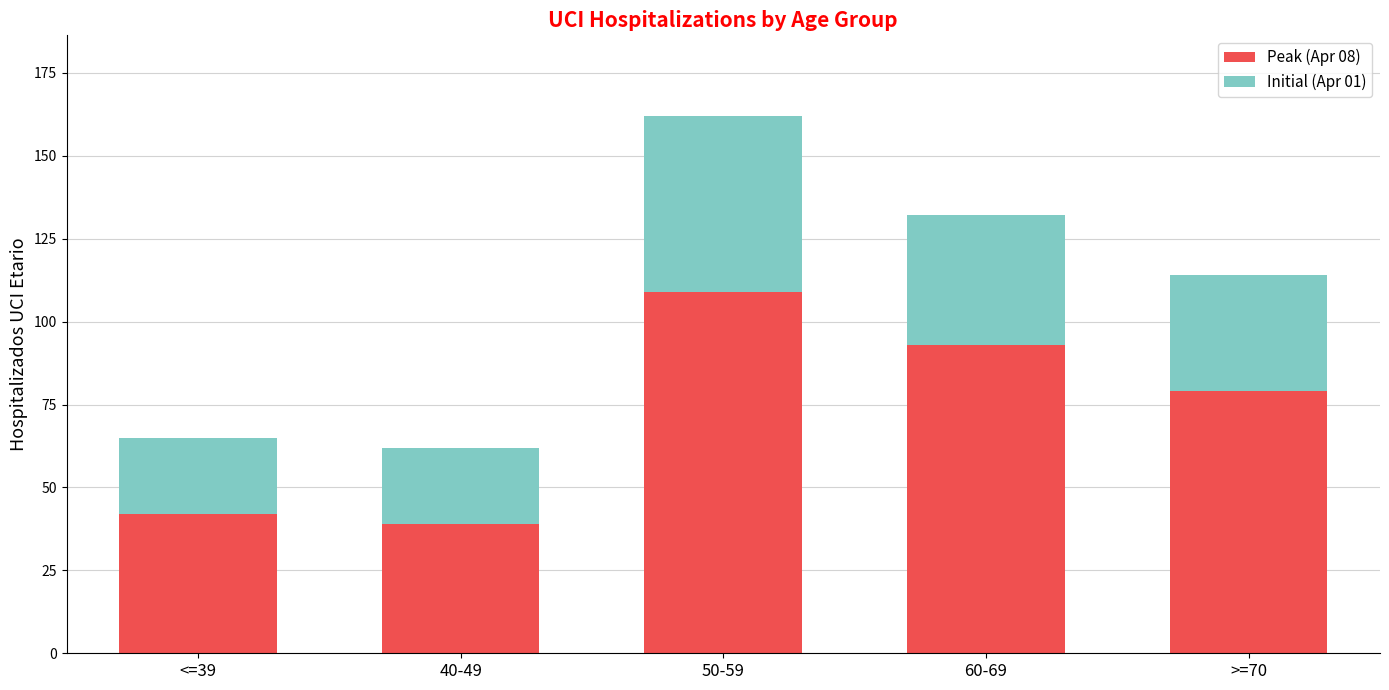

Where is Peak (Apr 08) nearest to the value 74?

>=70